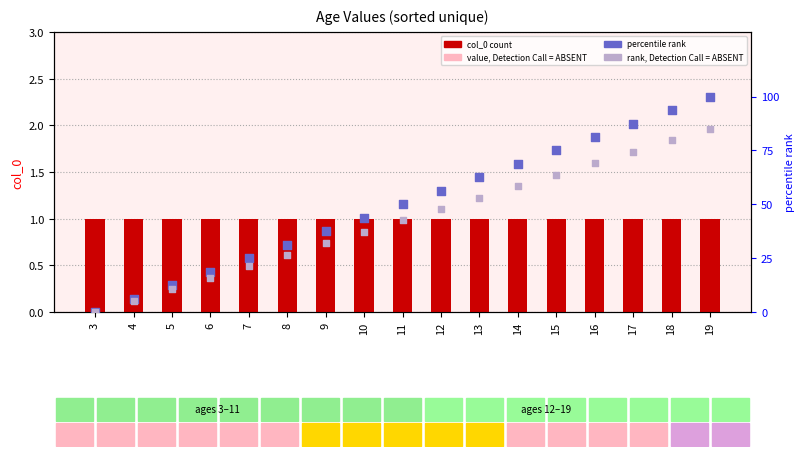

At which category is the sum across all series the highest?

19